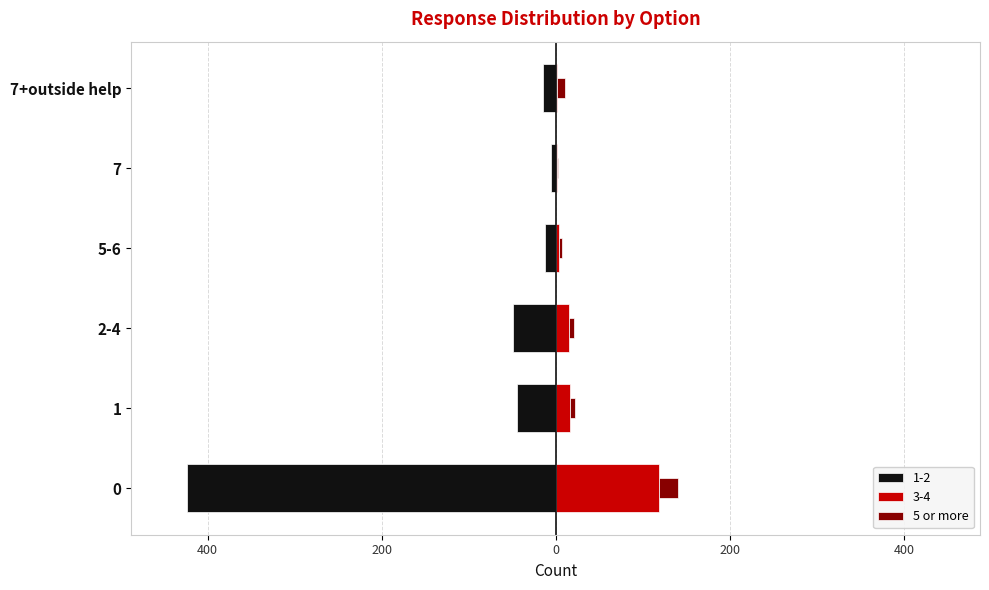

What is the value of the 2nd bar from the left?

5